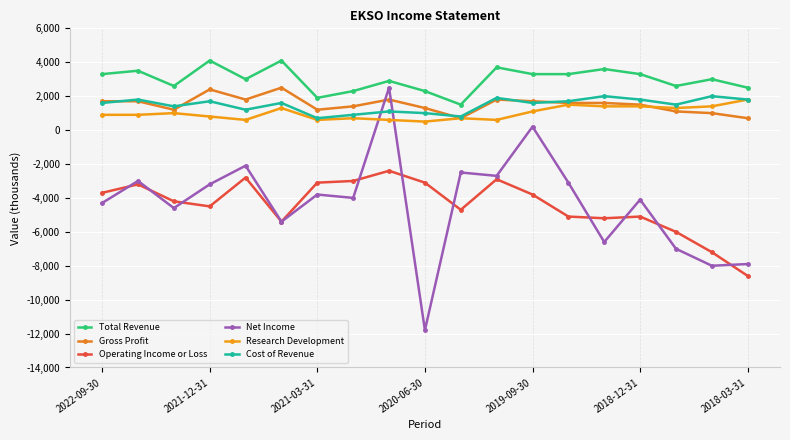

How many values in the Research Development series are below 900?

8